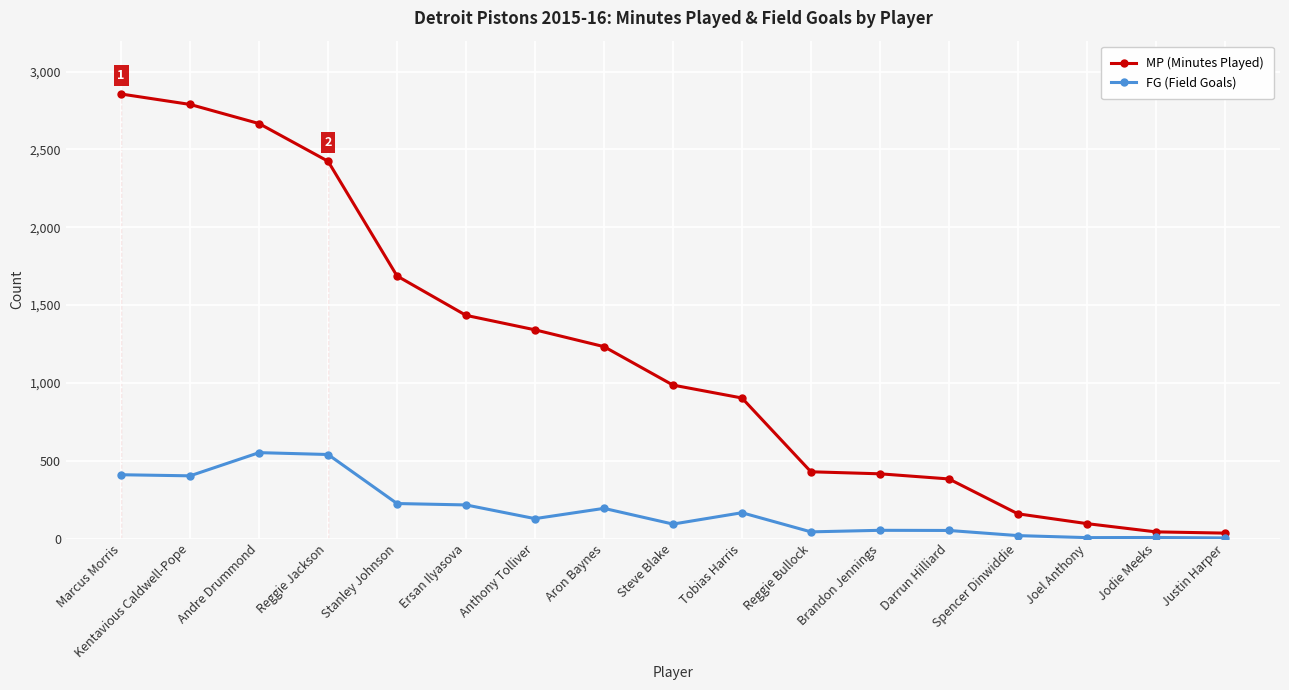

Where is FG (Field Goals) nearest to the value 278?

Stanley Johnson